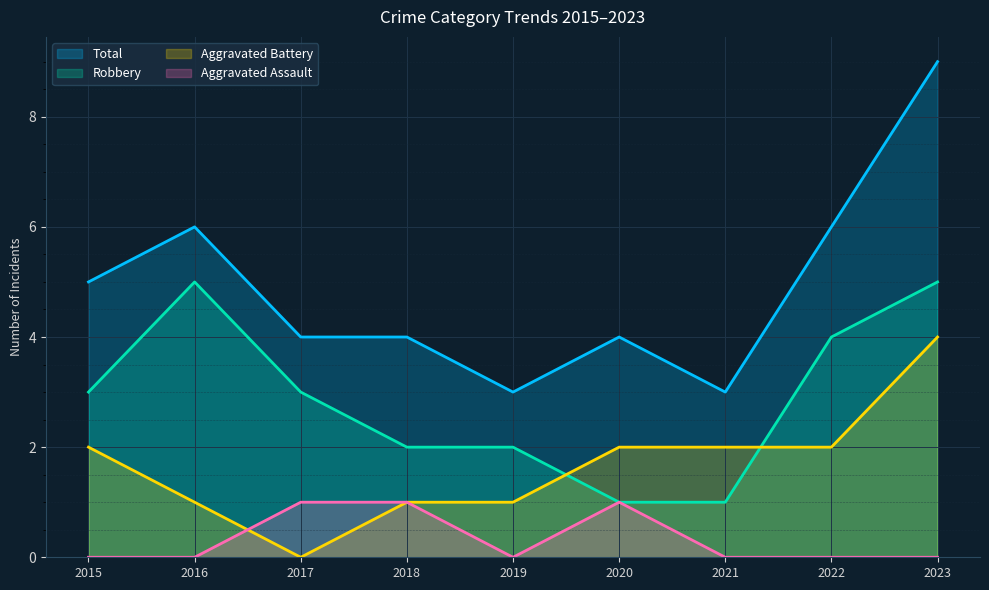

Reading left to right, what are all the values shown in this chart?

Total: 2015=5	2016=6	2017=4	2018=4	2019=3	2020=4	2021=3	2022=6	2023=9
Robbery: 2015=3	2016=5	2017=3	2018=2	2019=2	2020=1	2021=1	2022=4	2023=5
Aggravated Battery: 2015=2	2016=1	2017=0	2018=1	2019=1	2020=2	2021=2	2022=2	2023=4
Aggravated Assault: 2015=0	2016=0	2017=1	2018=1	2019=0	2020=1	2021=0	2022=0	2023=0